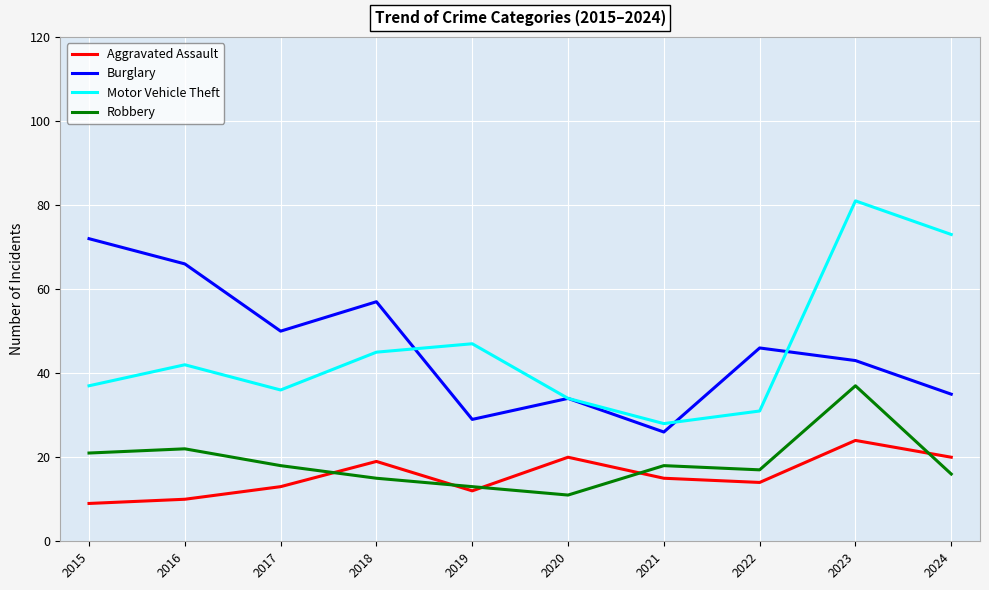

What is the sum of the Robbery values at 2020 and 2021?

29